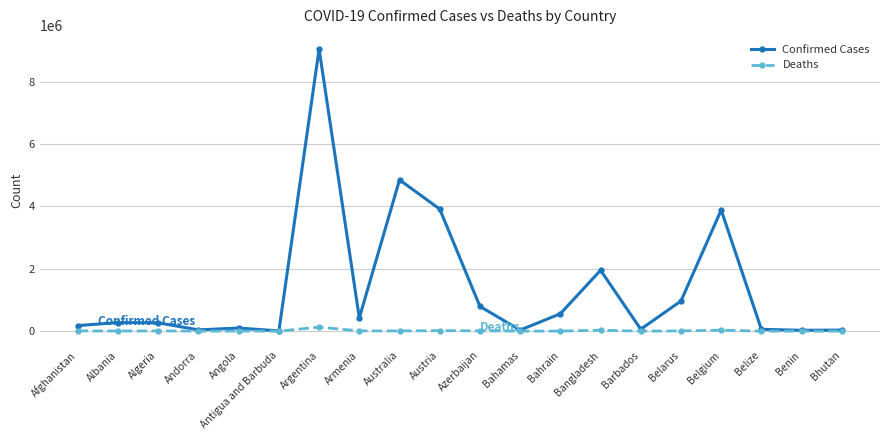

What is the difference between the Confirmed Cases values at Barbados and Armenia?

362002